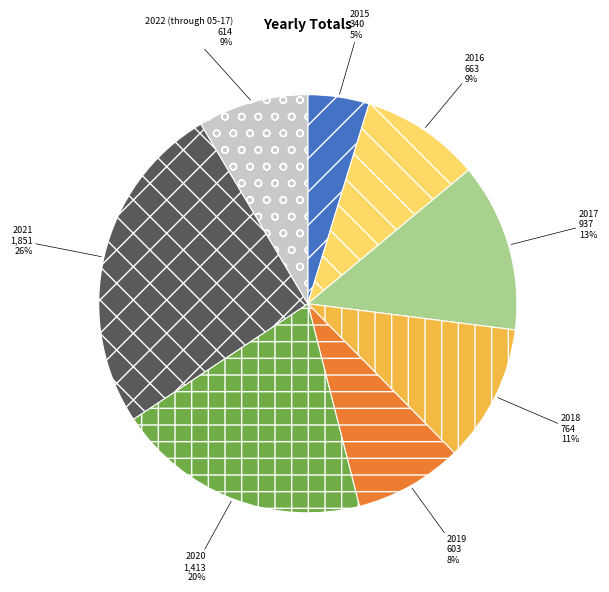

Is it true that 2020 is 20% of the pie?

True